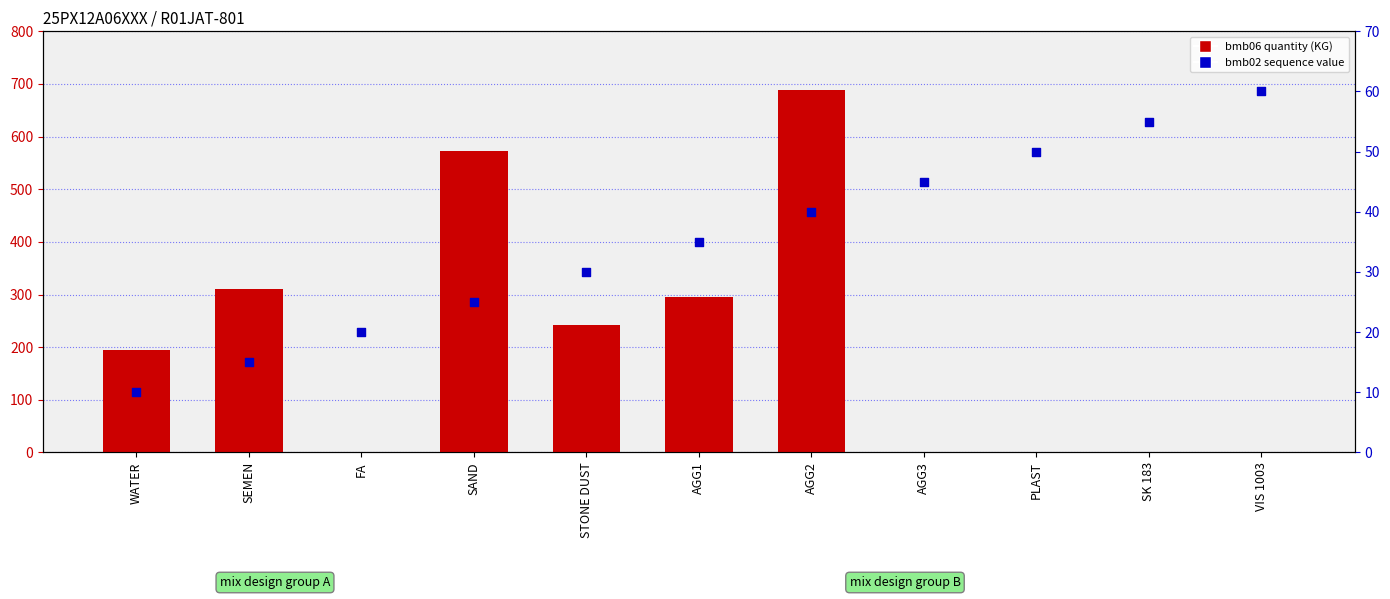

What is the total value across all series at AGG1?

330.0